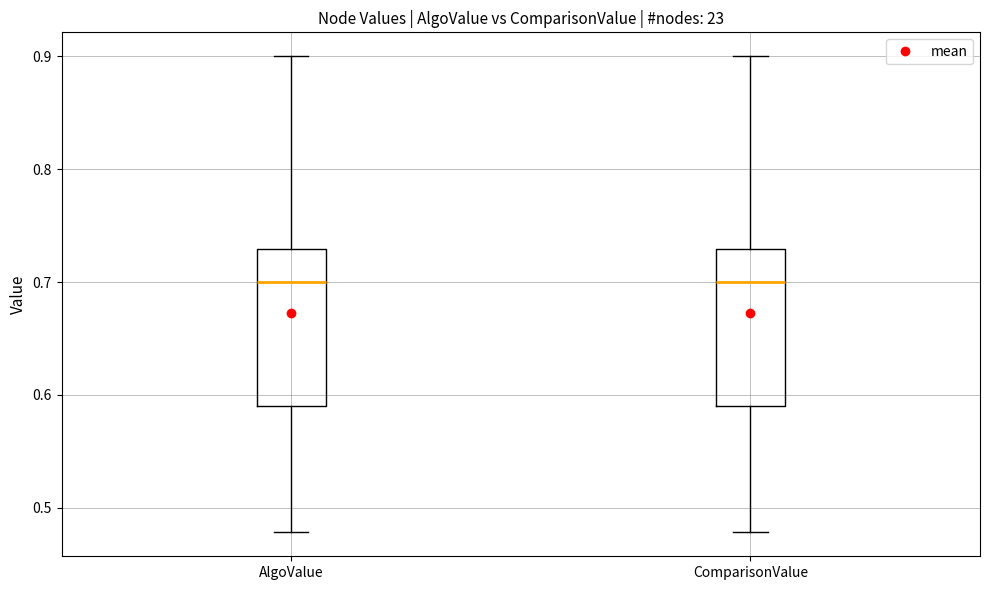

Reading left to right, read every box against the y-axis: the position of its median line, the range the box covers, and the ends of its whiskers. The values are not printed on the chart, so give them approximately, as read against the axis.

AlgoValue: median 0.70, box 0.59 to 0.73, whiskers 0.48 to 0.90
ComparisonValue: median 0.70, box 0.59 to 0.73, whiskers 0.48 to 0.90